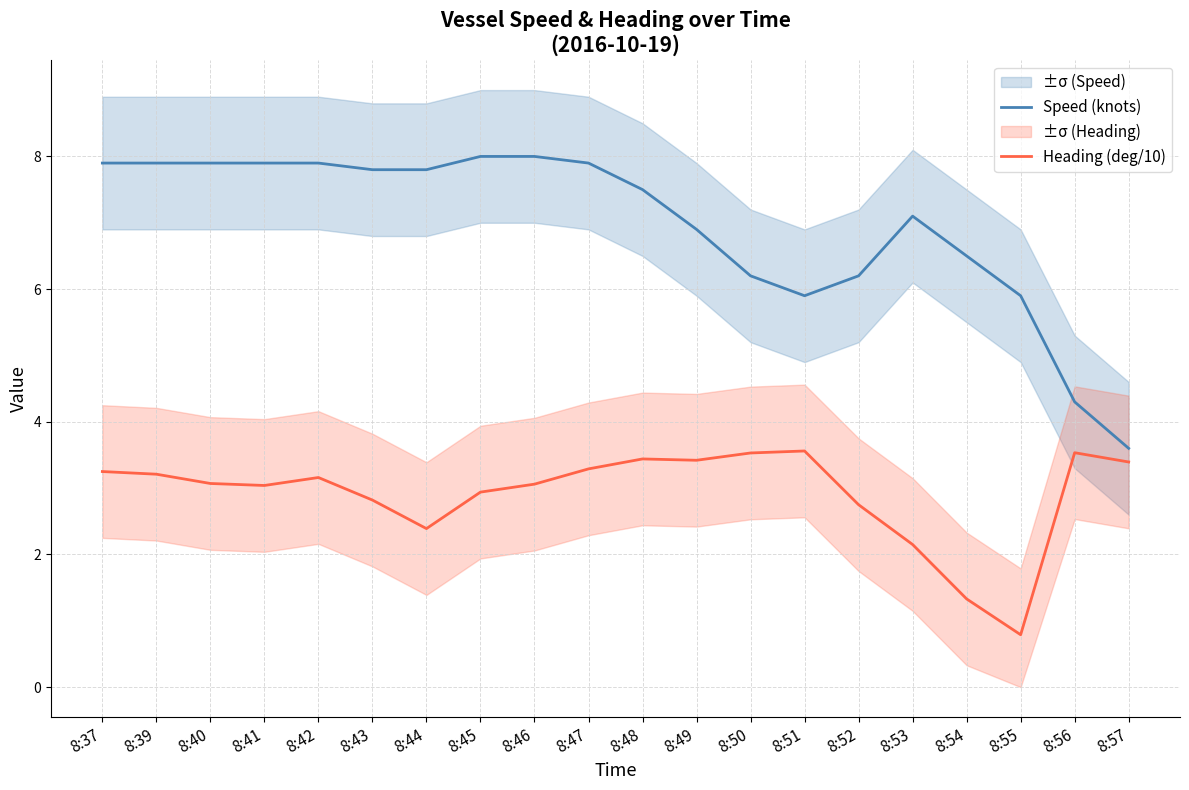

How many distinct data groups are displayed?

2